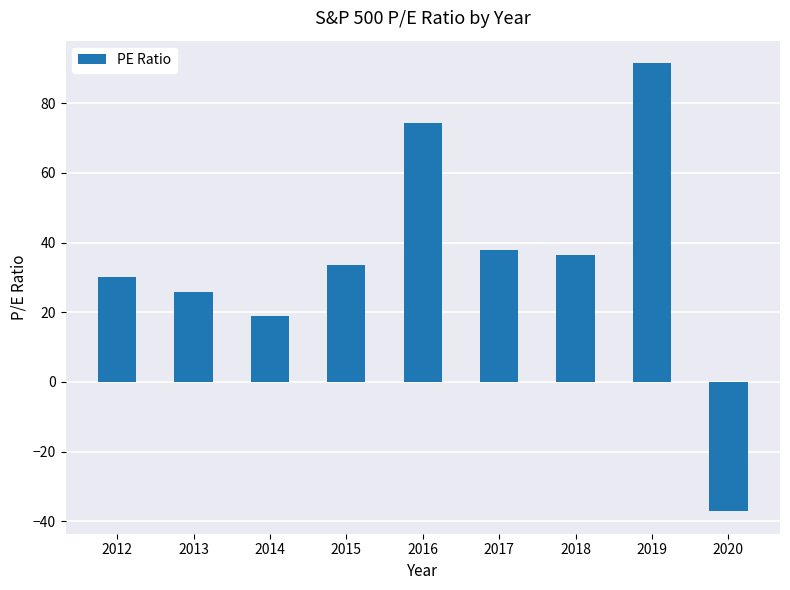

Where does the data first go above 33?

2015